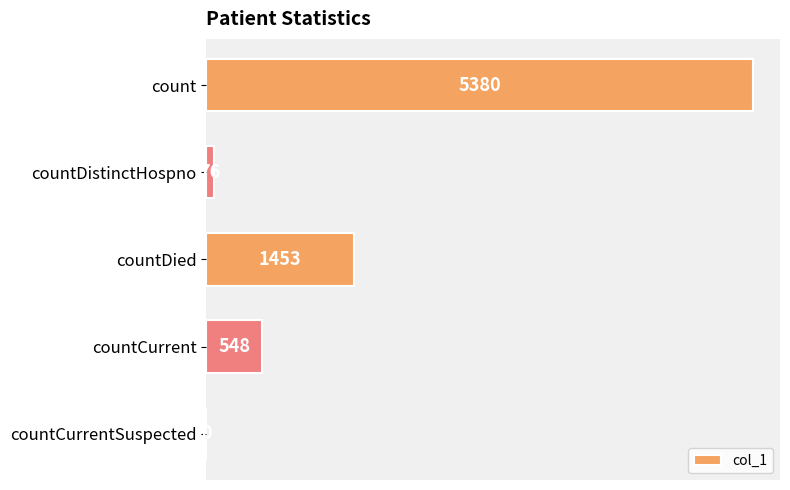

What is the ratio of the value at count to the value at countDistinctHospno?

70.8